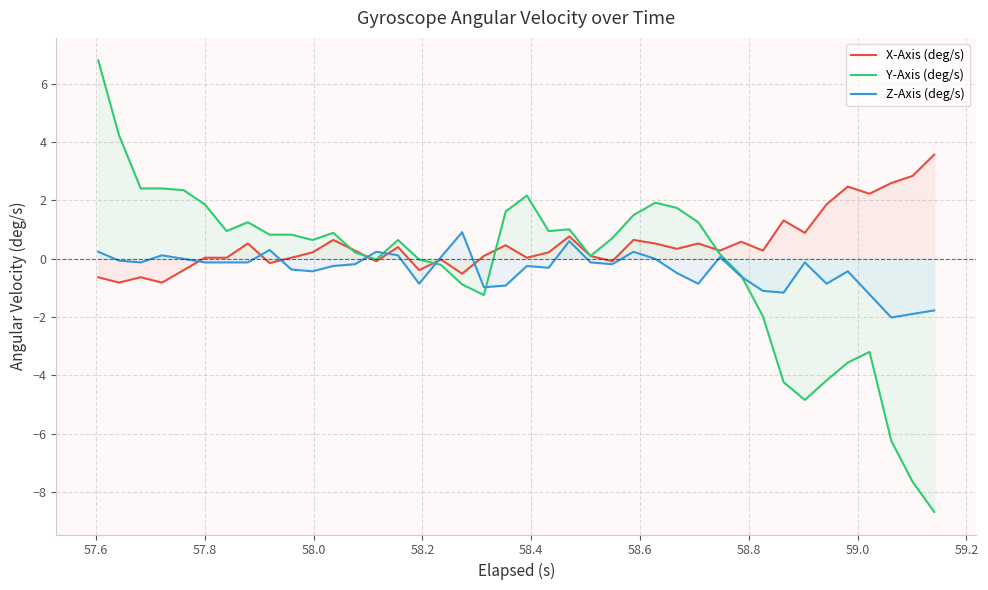

What is the minimum value shown in the chart?

-8.7